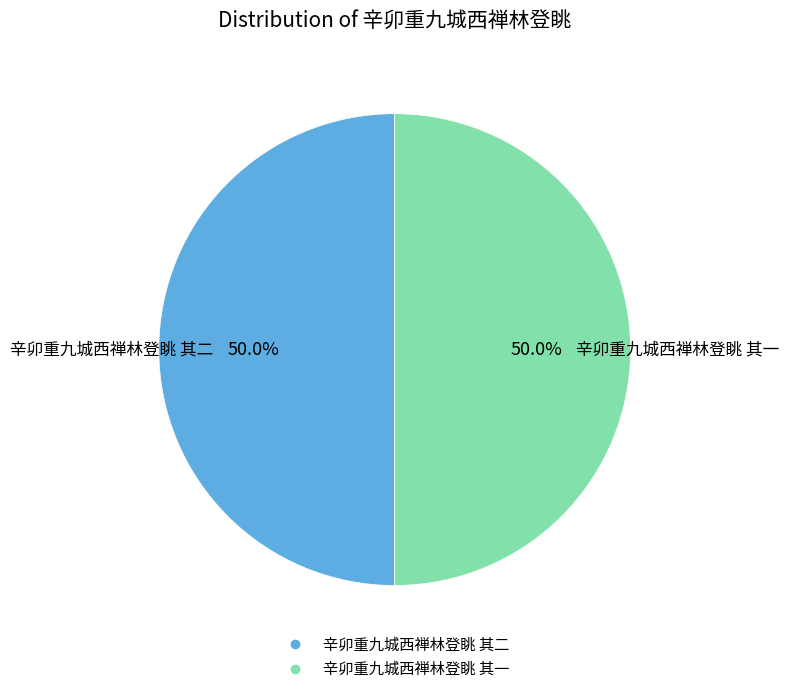

Combined, do 辛卯重九城西禅林登眺 其二 and 辛卯重九城西禅林登眺 其一 account for over 50%?

Yes